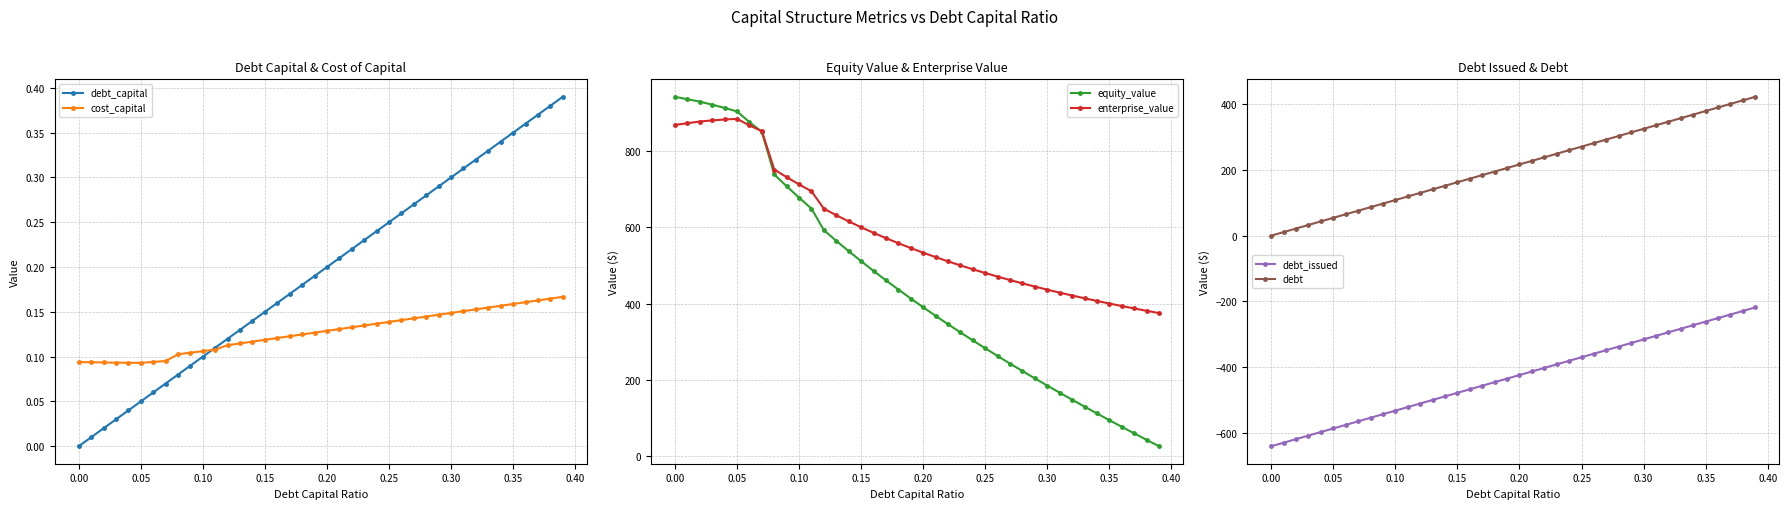

True or false: debt_capital has more than 0 interior local peaks.

False